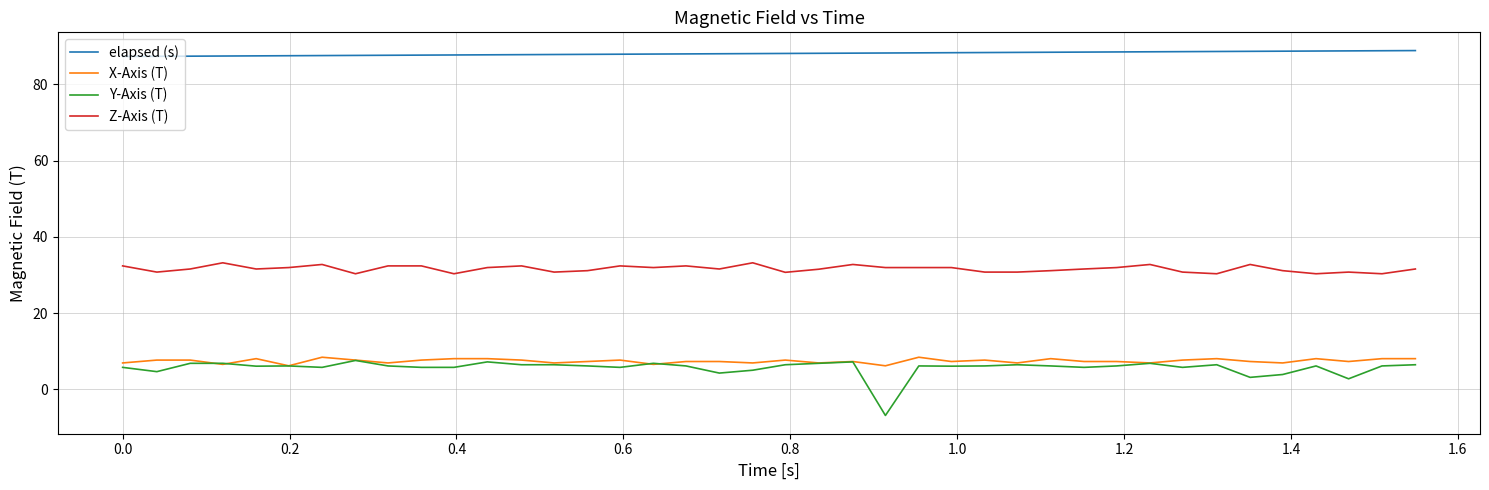

True or false: Y-Axis (T) and Z-Axis (T) intersect in this chart.

False